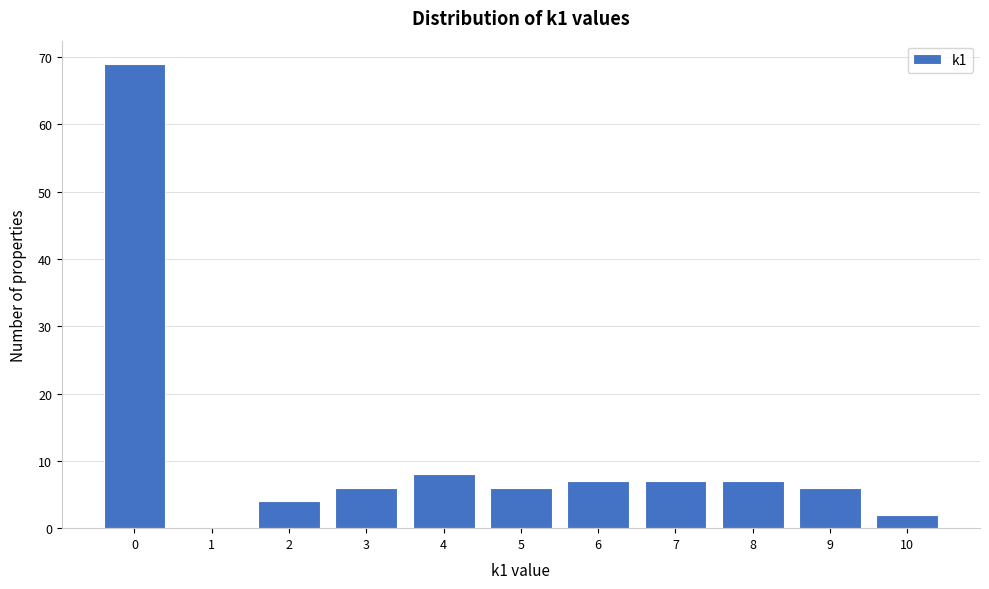

What is the height of the bar covering -0.5 to 0.5 on the x-axis? The values are not printed on the chart, so give them approximately, as read against the axis.

69